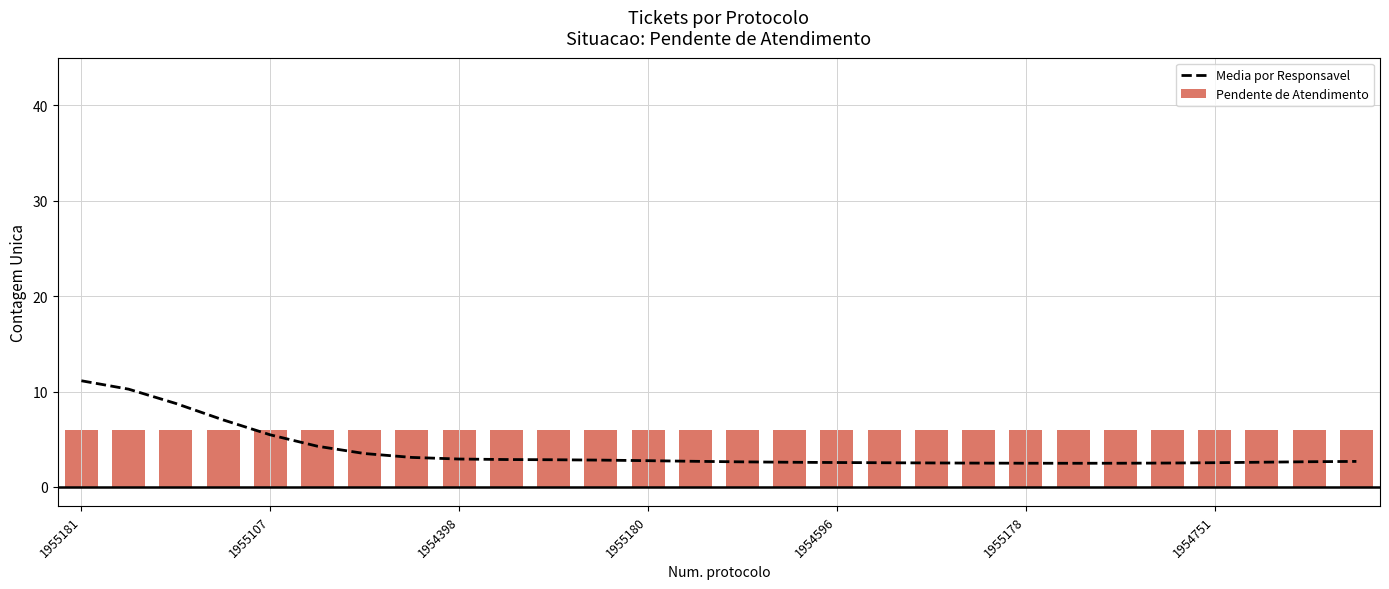

What is the spread (max minus min) of values at 21?

3.5